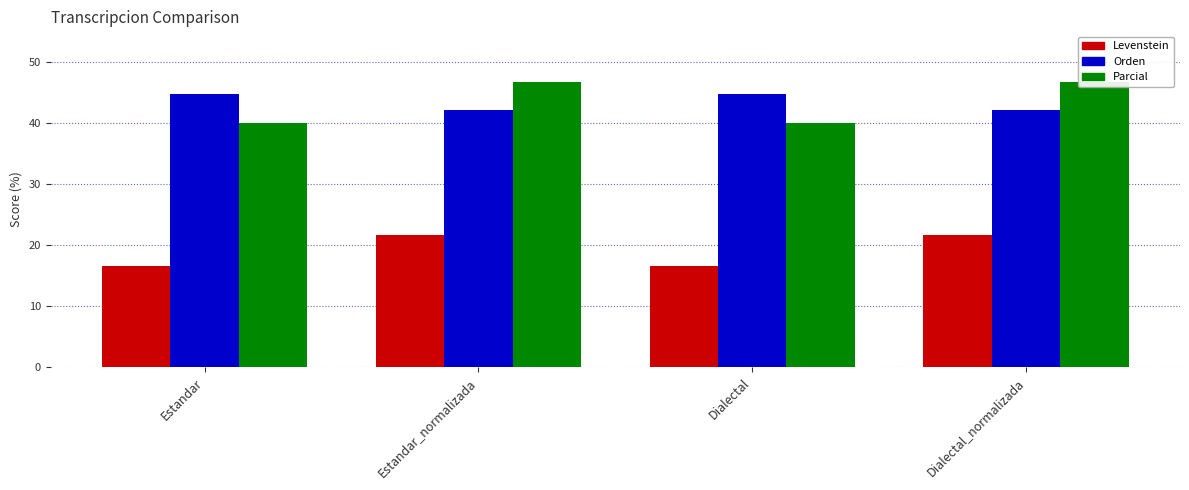

Which category has the lowest value in the Parcial series?

Estandar